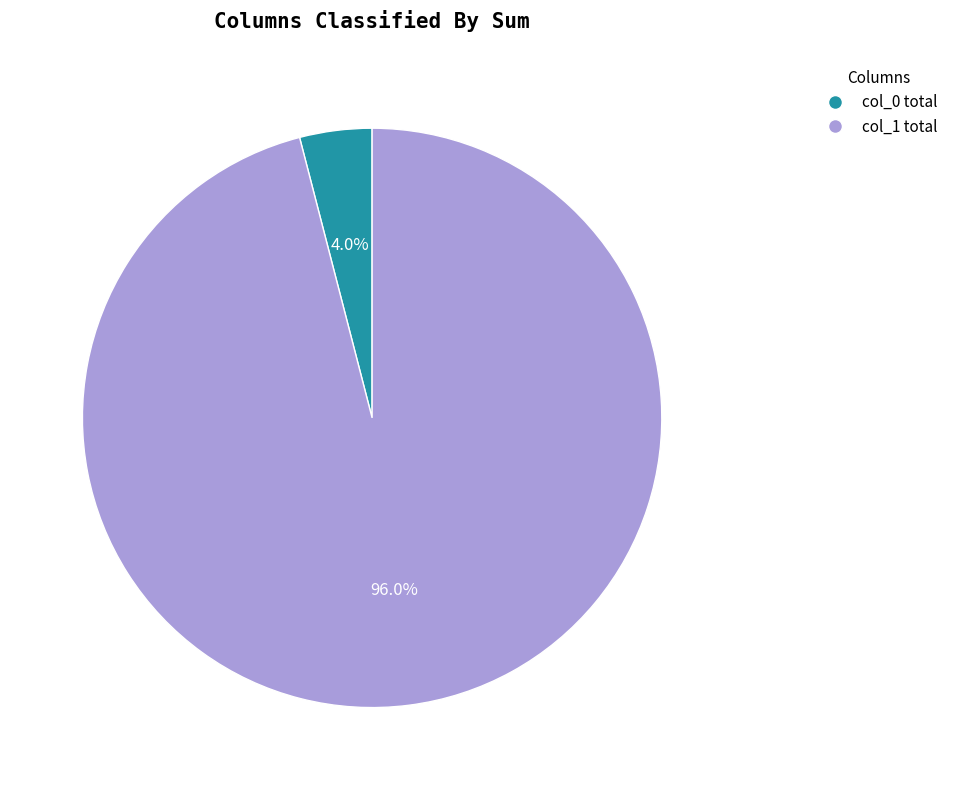

Which category has the biggest portion of the pie?

col_1 total